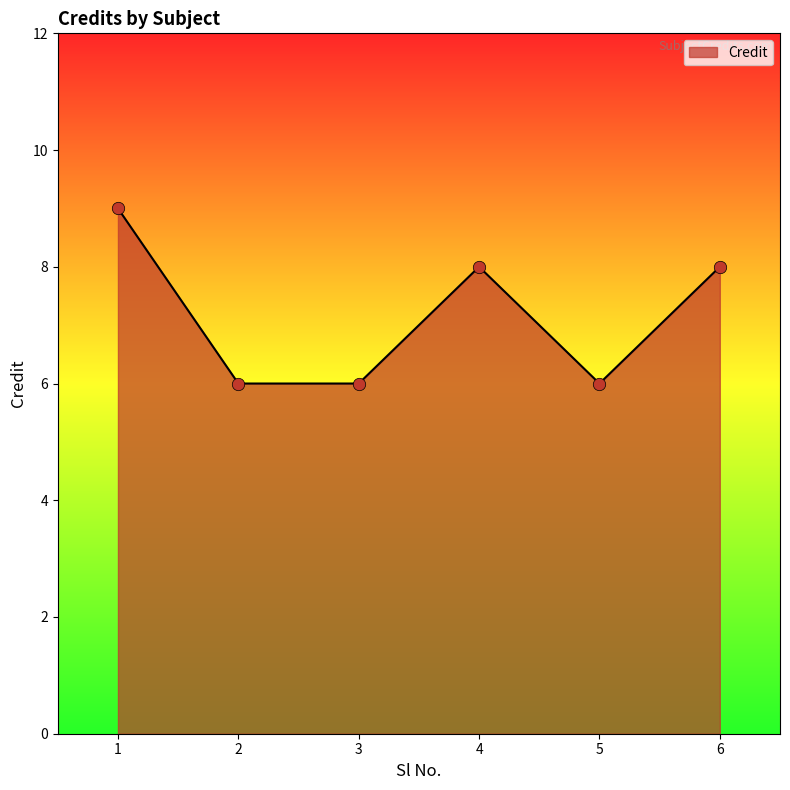

Approximately how many times larger is the value at 3 compared to 2?

1.0